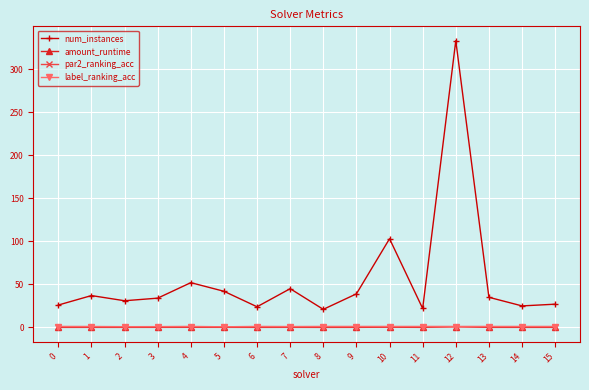

What is the difference between the second highest and second lowest values in the num_instances series?

81.0